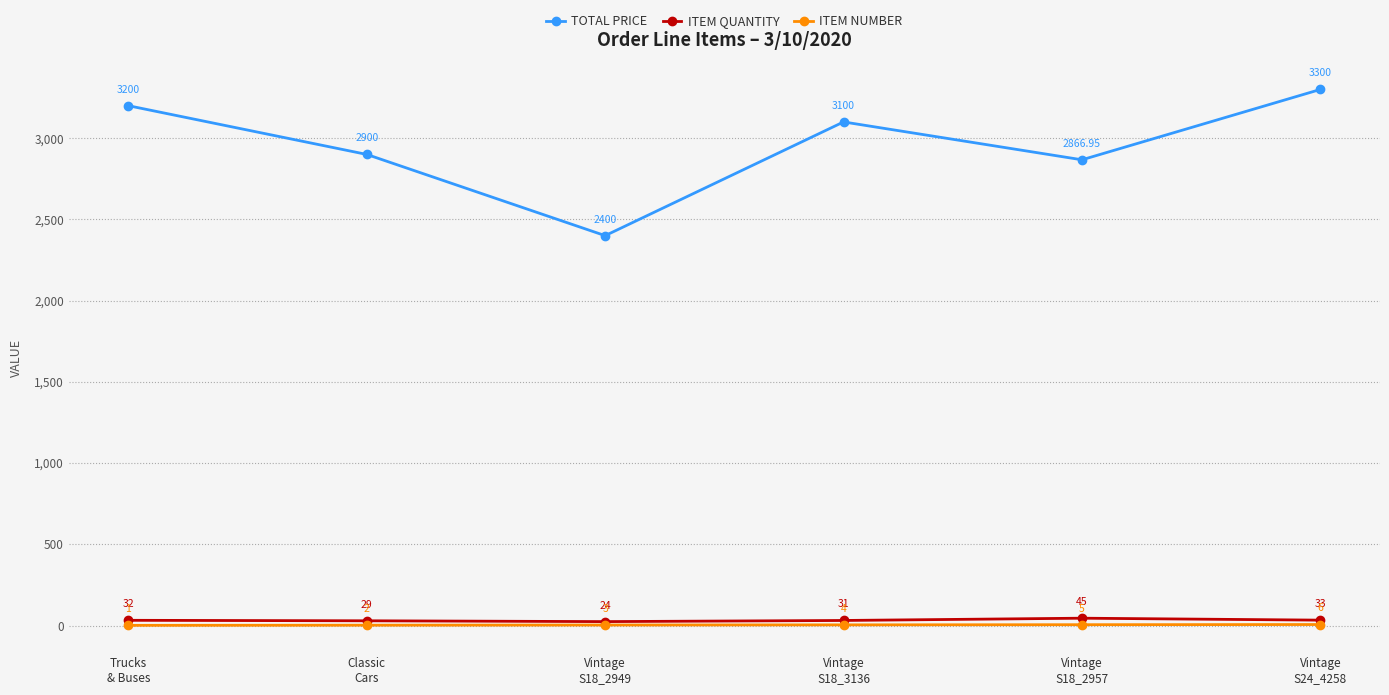

At which category is the sum across all series the highest?

Vintage
S24_4258